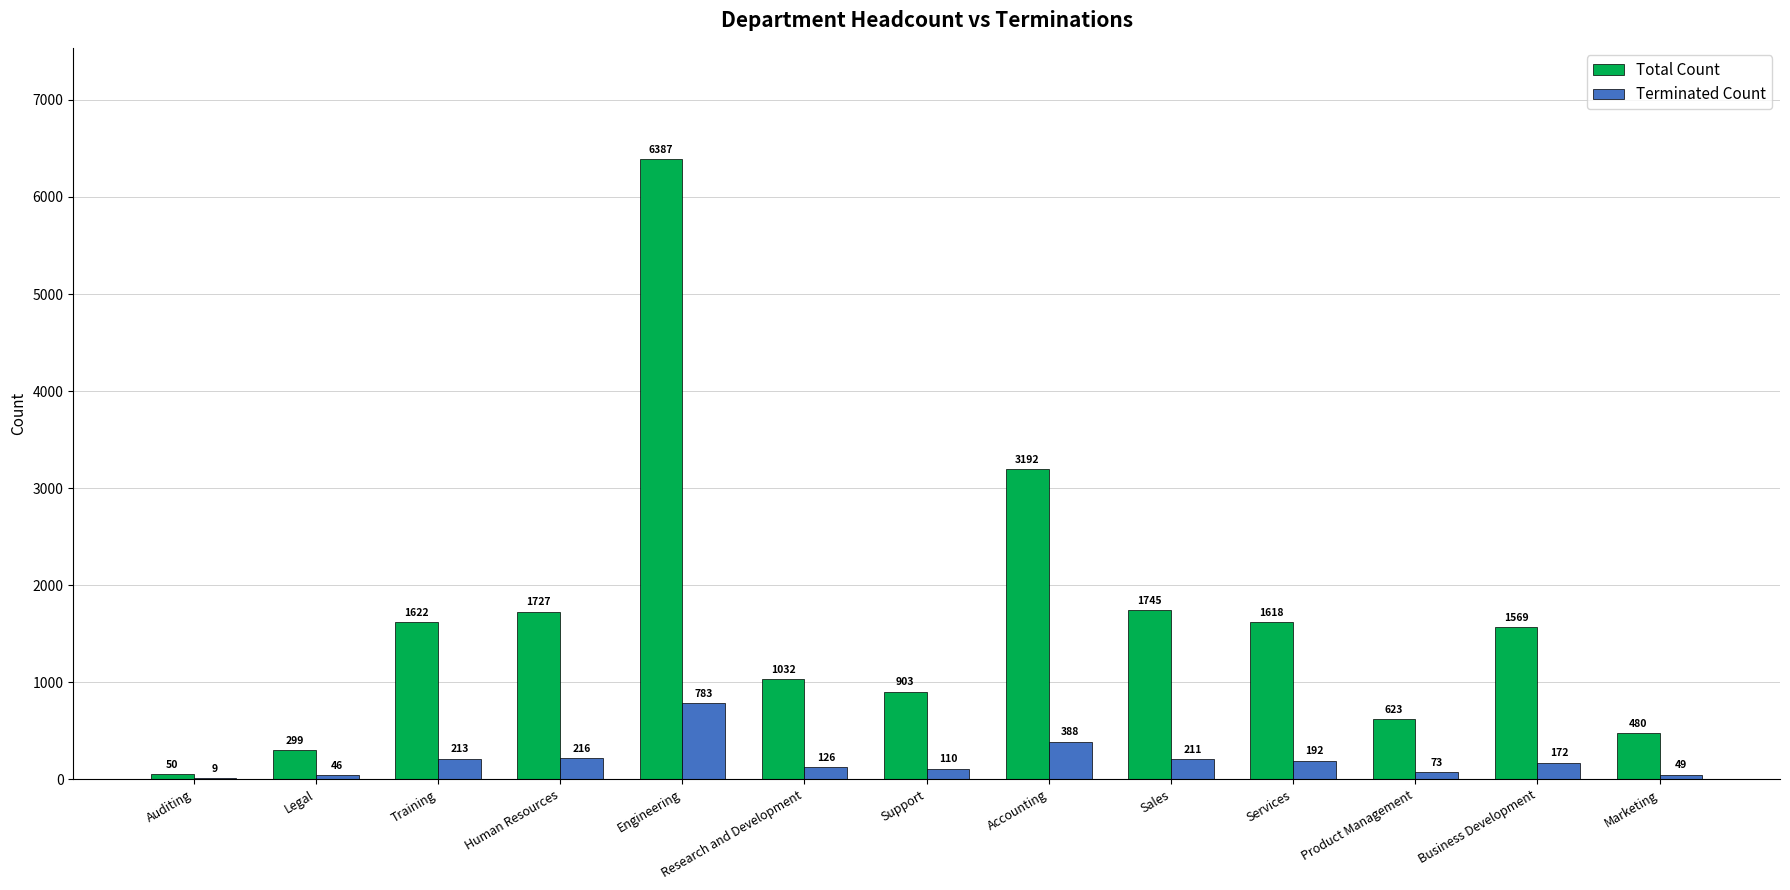

How many groups of bars are there?

13